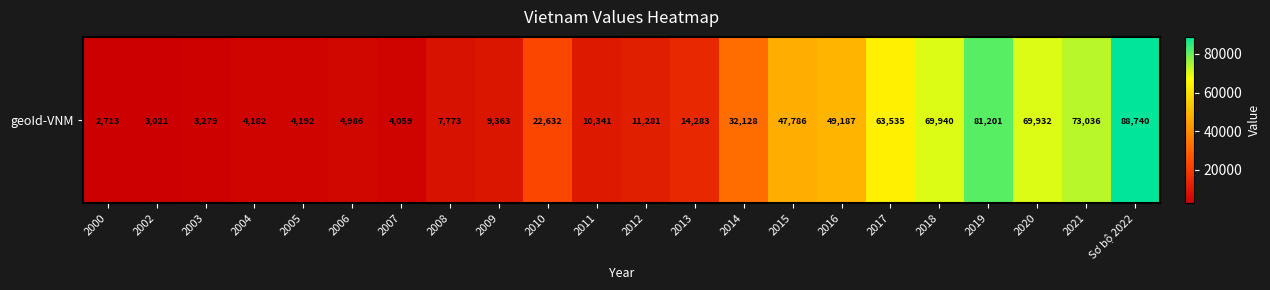

List the labels in order of value, largest first.

Sơ bộ 2022, 2019, 2021, 2018, 2020, 2017, 2016, 2015, 2014, 2010, 2013, 2012, 2011, 2009, 2008, 2006, 2005, 2004, 2007, 2003, 2002, 2000